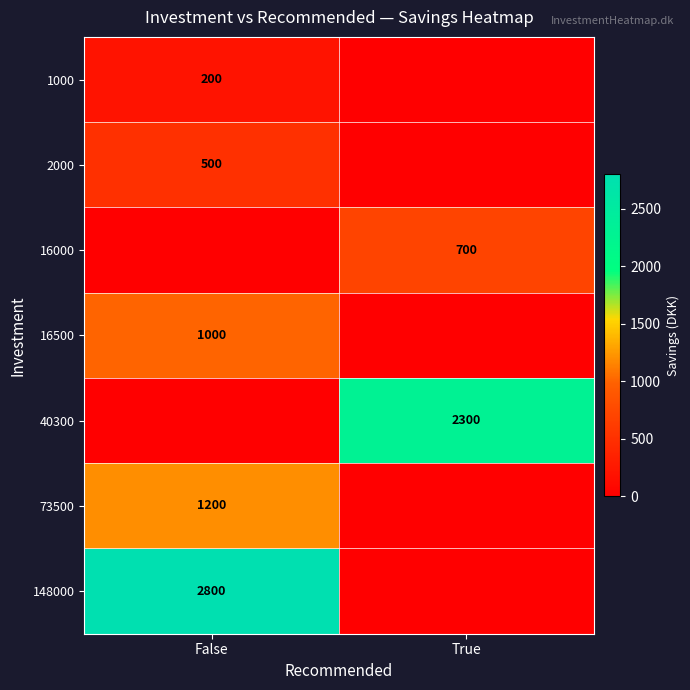

True or false: 16500 has a value of 1000 at False.

True